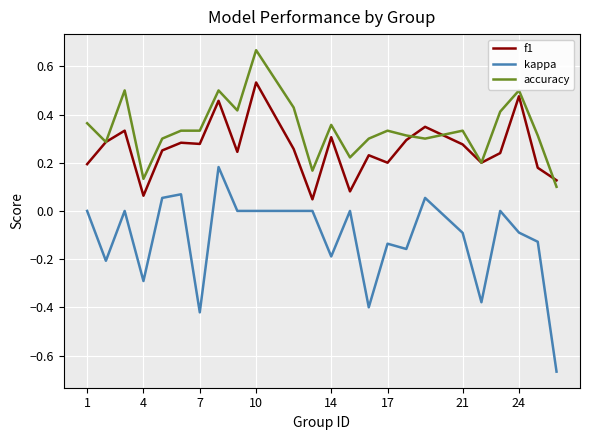

Which series has the largest total across all categories?

accuracy